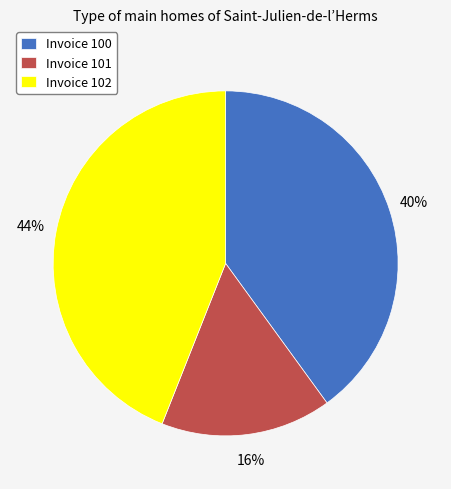

Approximately how many times larger is the value at Invoice 102 compared to Invoice 100?

1.1